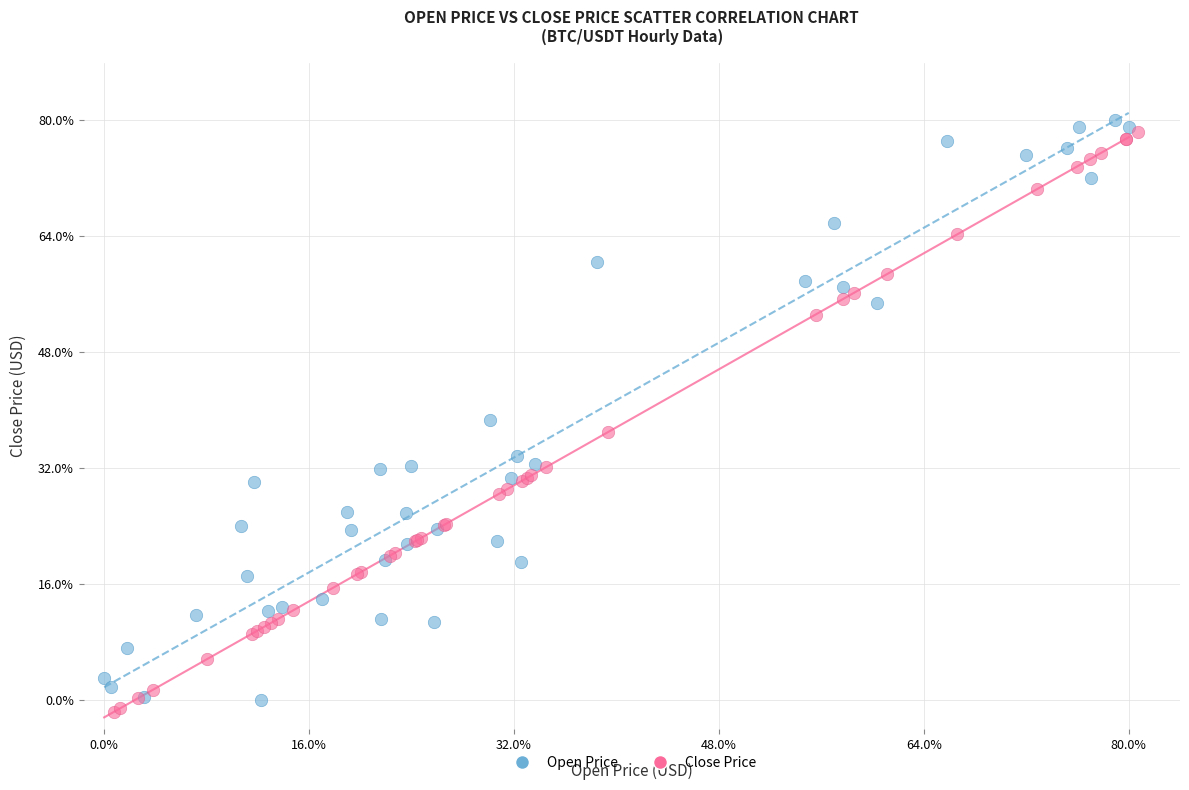

What are all the series names shown in the legend?

Open Price, Close Price